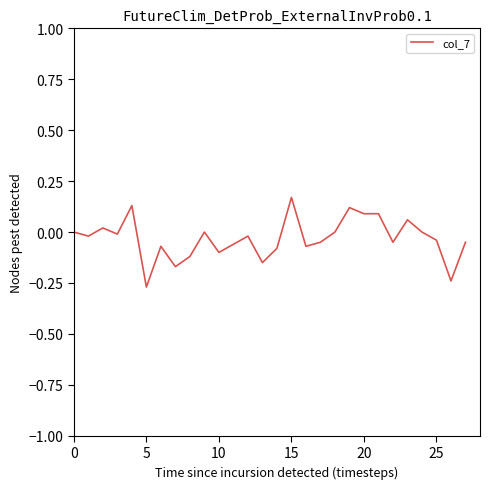

How many lines are shown in the chart?

1